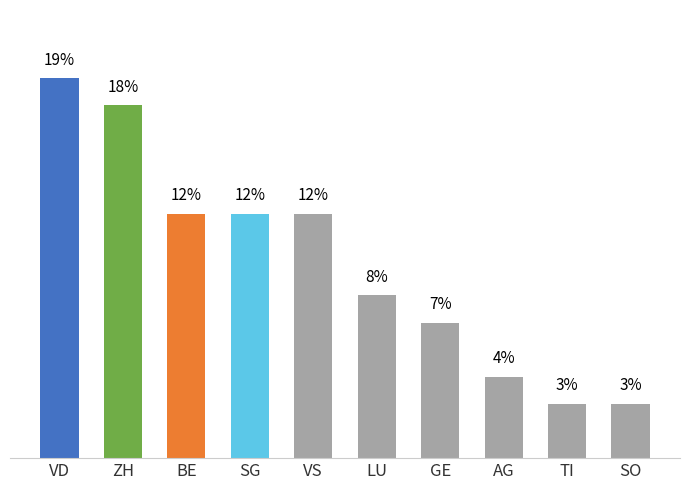

Does the chart contain any negative values?

No